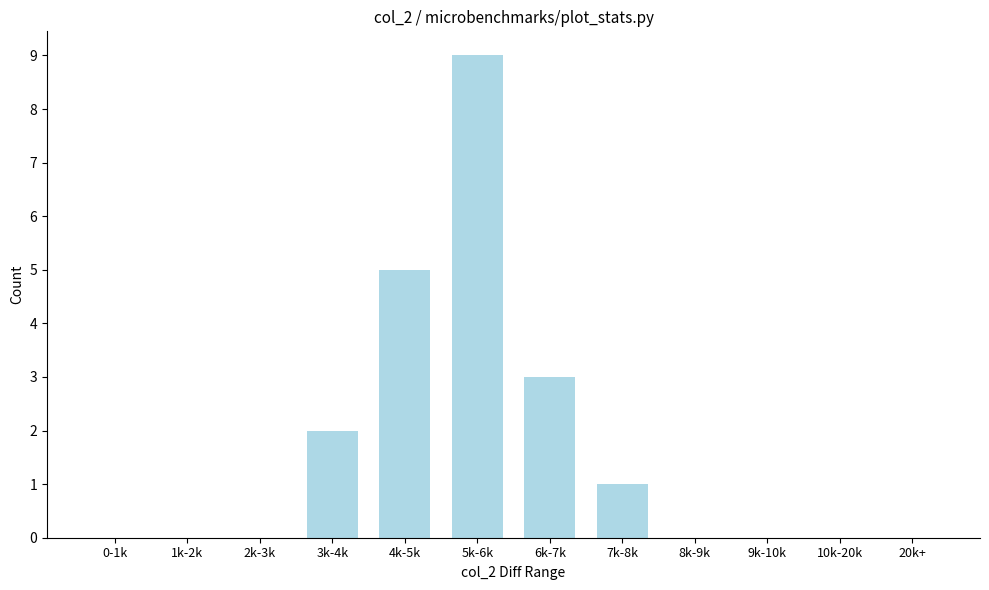

Reading right to left, transcribe all the data shown in this chart.

20k+=0	10k-20k=0	9k-10k=0	8k-9k=0	7k-8k=1	6k-7k=3	5k-6k=9	4k-5k=5	3k-4k=2	2k-3k=0	1k-2k=0	0-1k=0